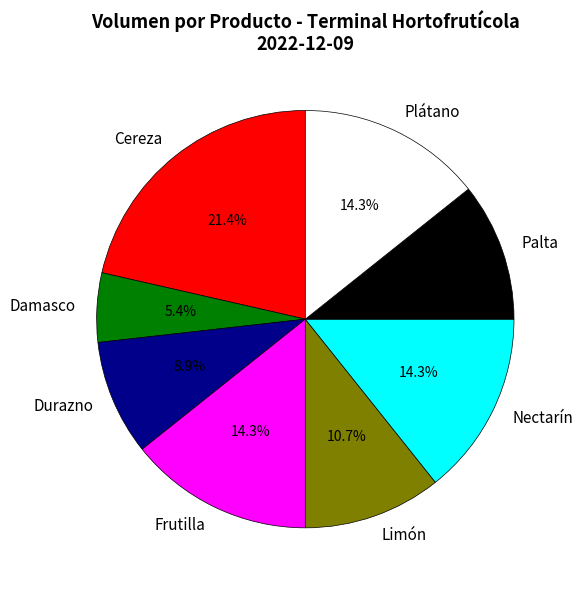

Between Damasco and Durazno, which is larger?

Durazno